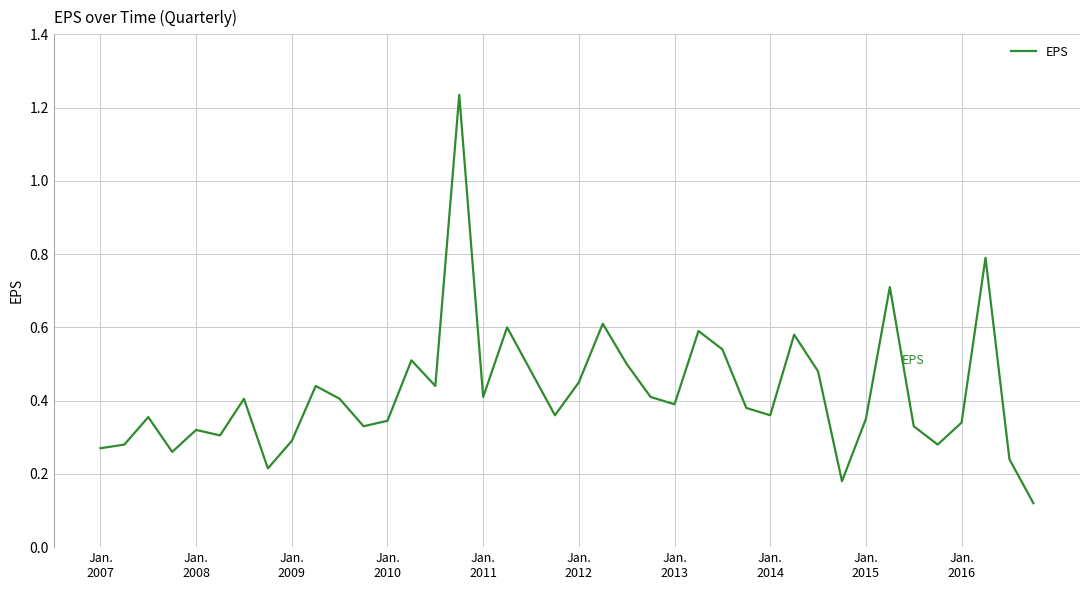

What is the difference between the maximum and minimum values?

1.1